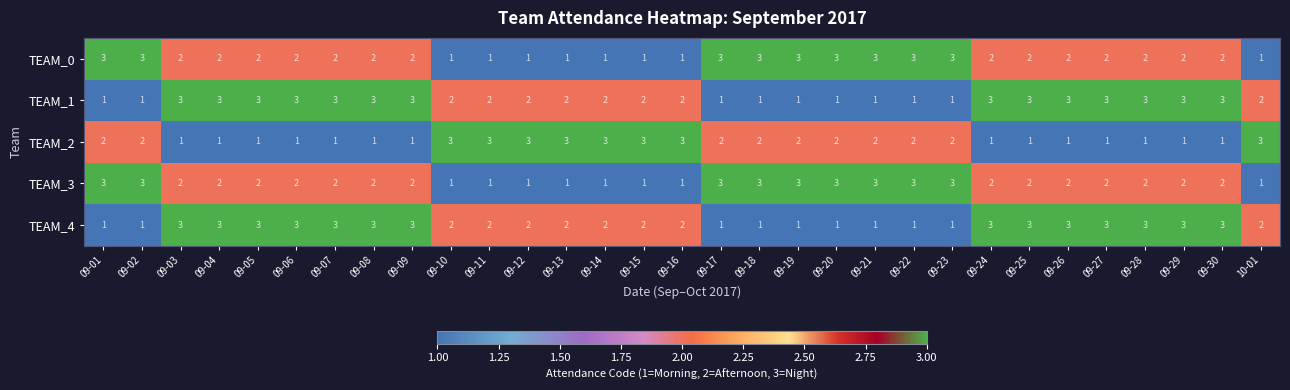

What is the sum of the TEAM_3 values at 09-19 and 09-13?

4